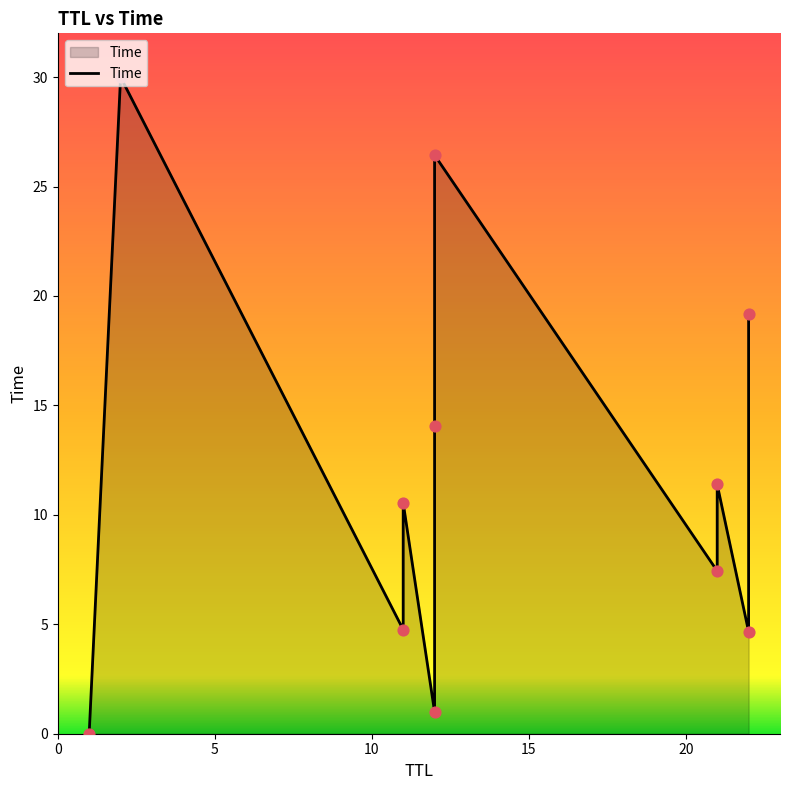

Approximately how many times larger is the value at 2 compared to 22?

6.4